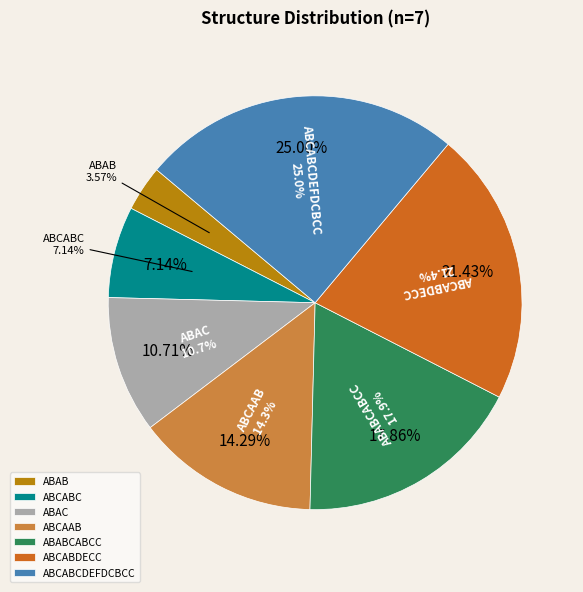

The ABCABC slice represents 7% of the pie. True or false?

True